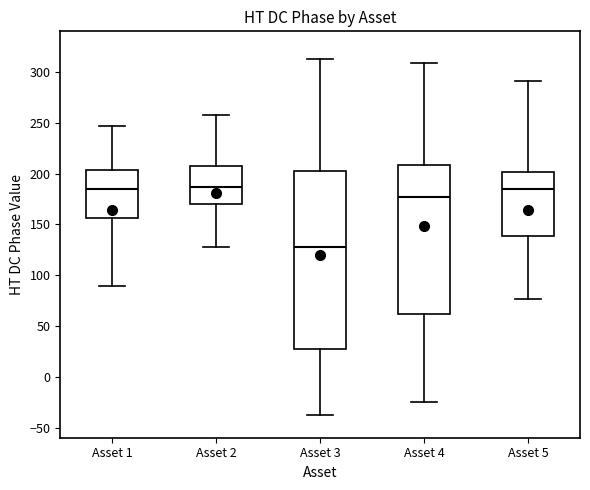

Reading left to right, transcribe this box plot: for each box, give where its median line is, the range the box spans, and where its two whiskers end, as read against the y-axis. The values are not printed on the chart, so give them approximately, as read against the axis.

Asset 1: median 185, box 155 to 205, whiskers 90 to 245
Asset 2: median 185, box 170 to 210, whiskers 130 to 260
Asset 3: median 125, box 25 to 205, whiskers -40 to 315
Asset 4: median 175, box 60 to 210, whiskers -25 to 310
Asset 5: median 185, box 140 to 200, whiskers 75 to 290